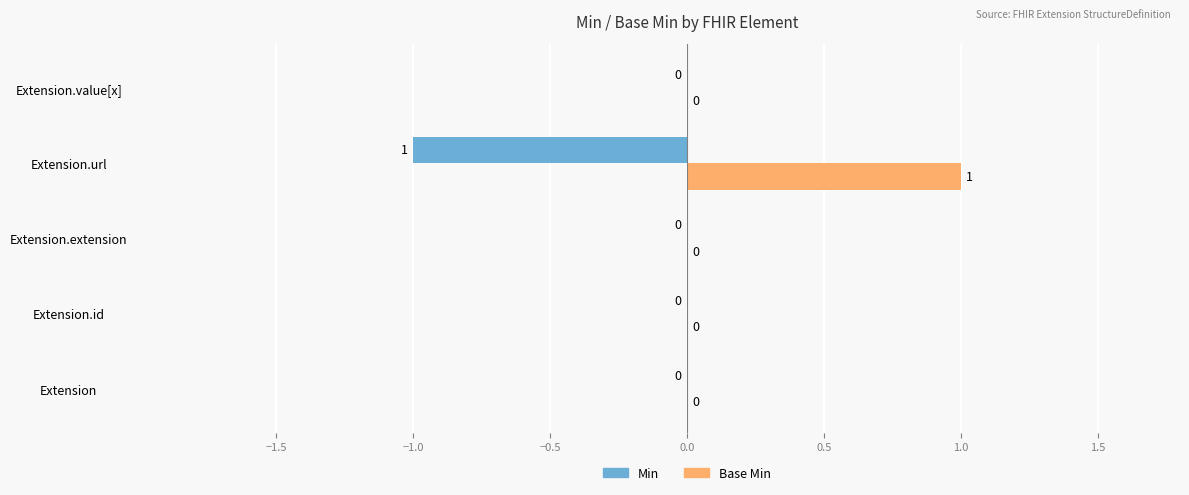

Is the value of Base Min at Extension greater than the value of Min at Extension.url?

Yes